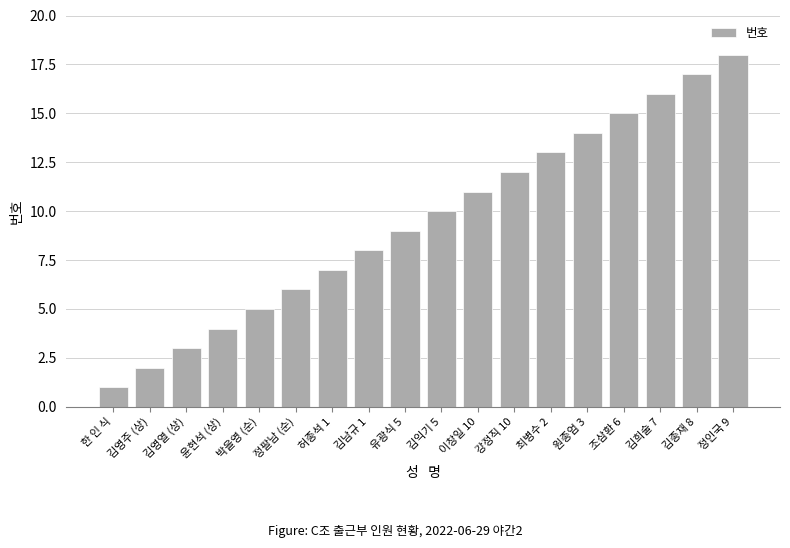

How many data points does each series have?

18